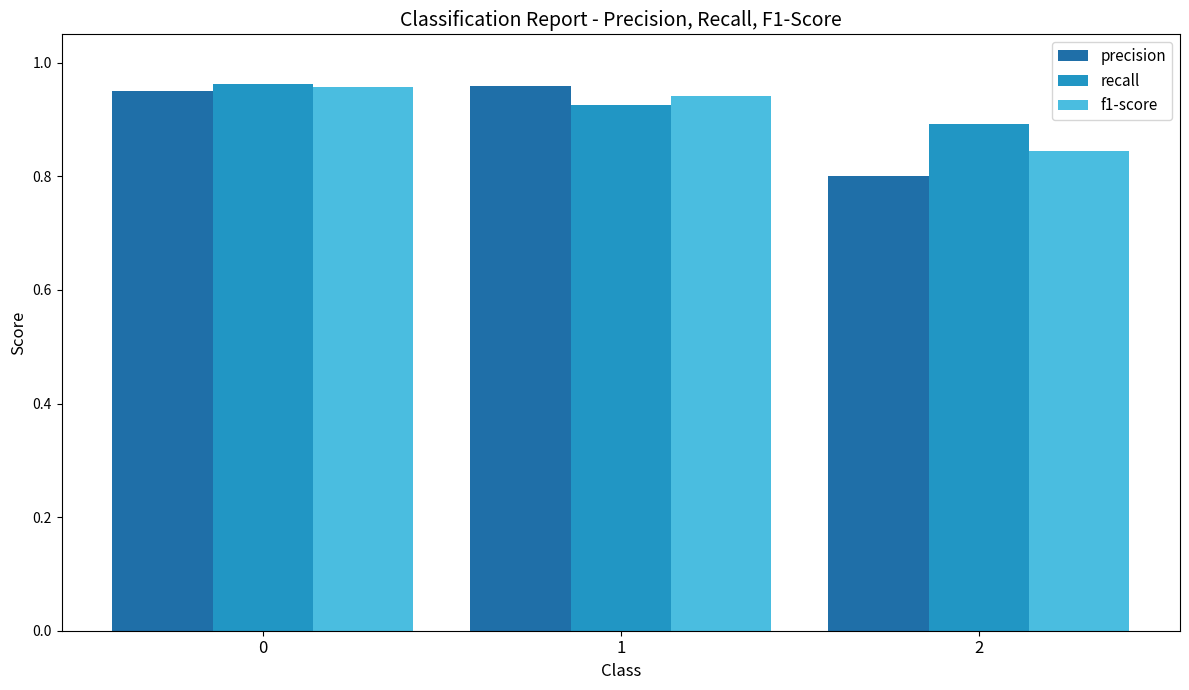

Is it true that f1-score equals 0.6 at 0?

False